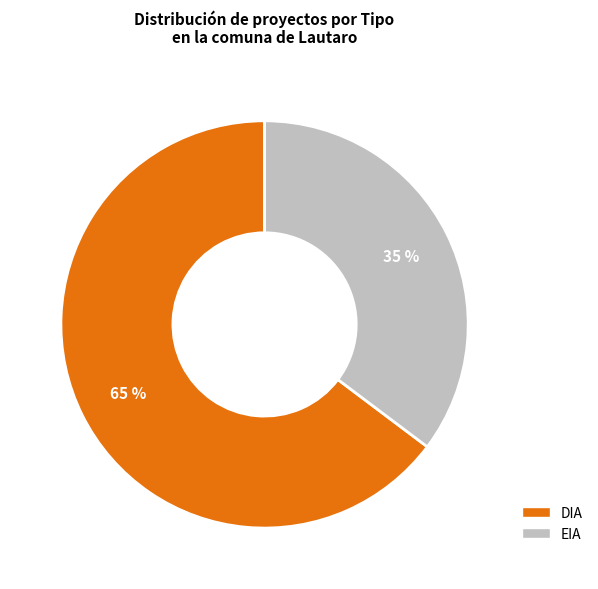

To the nearest percent, what portion does DIA represent?

65%